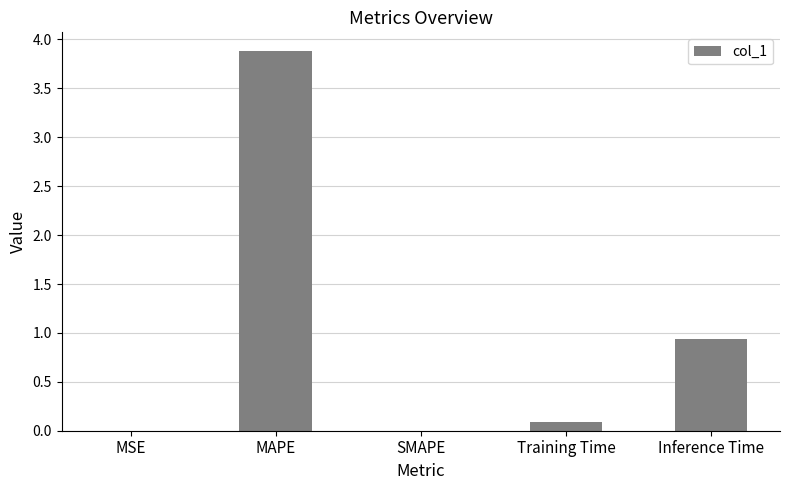

True or false: the data shows 0.0 at MSE.

True